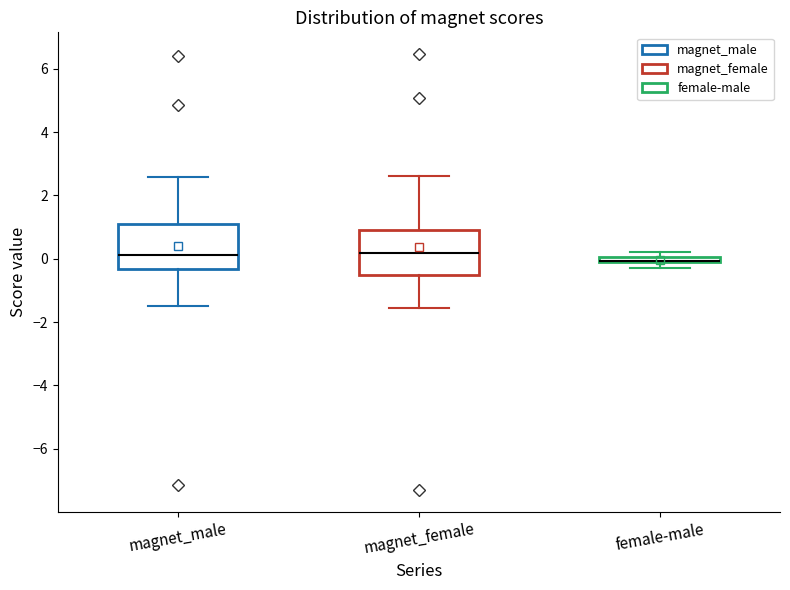

Where is the upper edge of the box for female-male on the y-axis? The values are not printed on the chart, so give them approximately, as read against the axis.

0.0